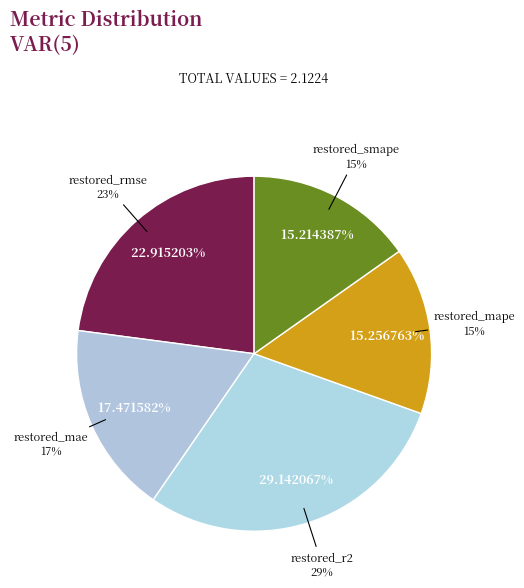

Is restored_smape the majority of the pie?

No